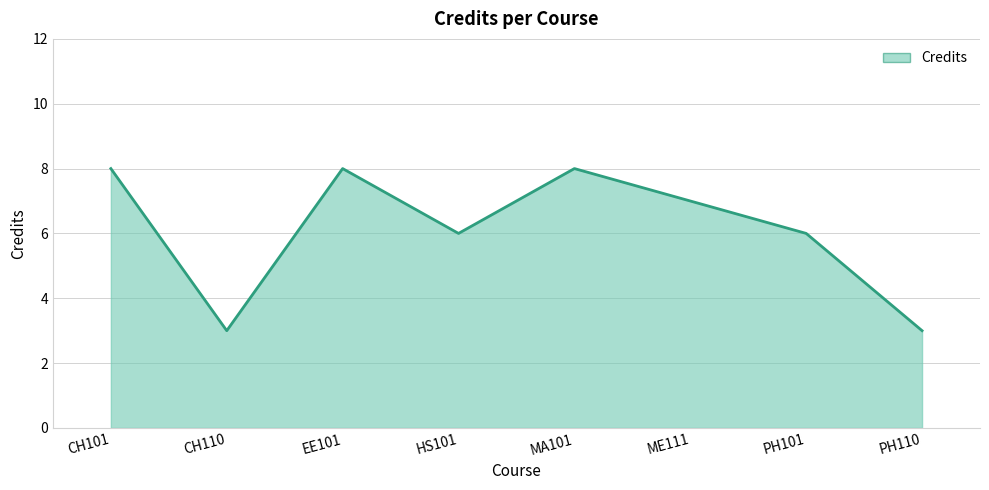

How many series are shown in this chart?

1